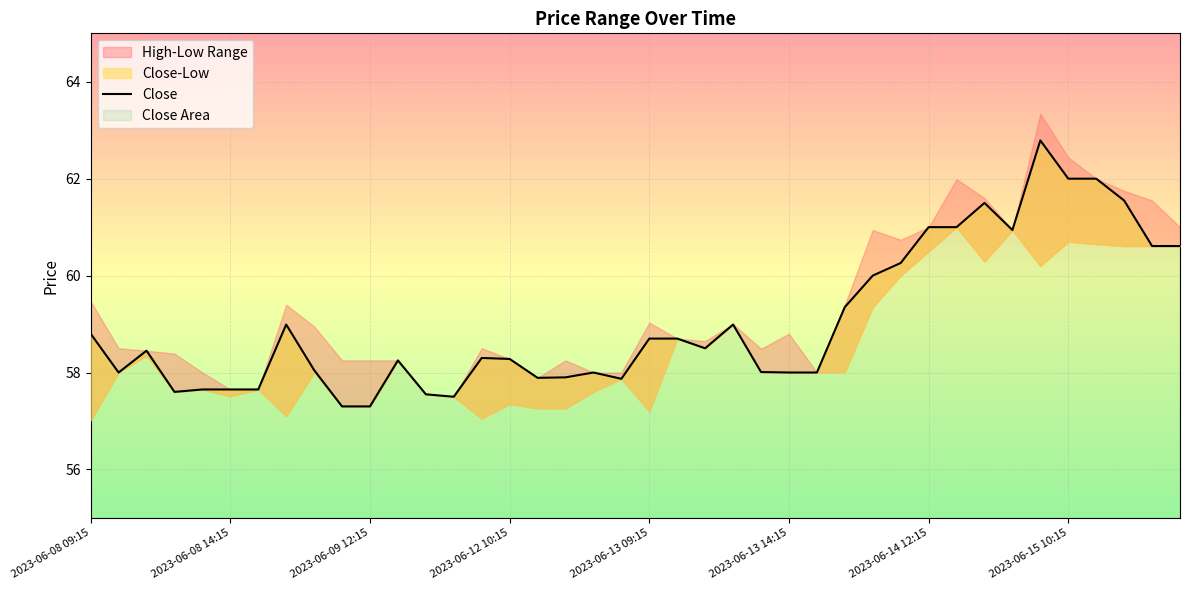

Is it true that the value at 2023-06-14 12:15 is 26.3?

False